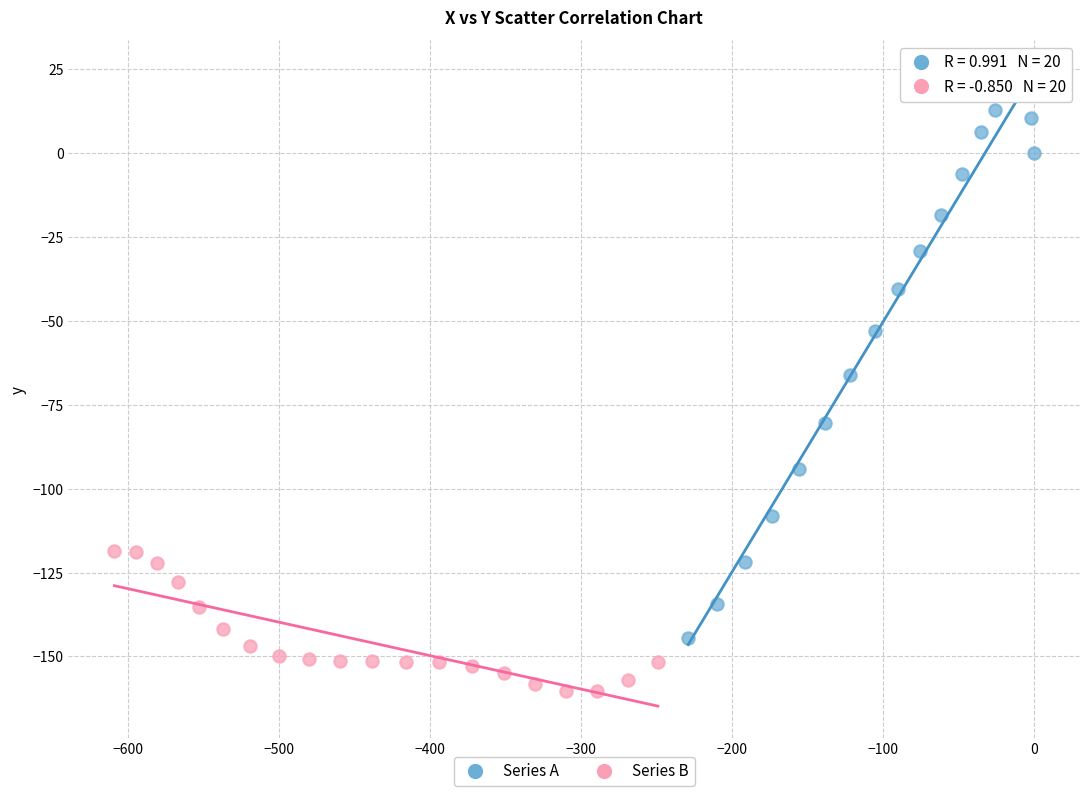

Which series contains the lowest Y value?

Series B